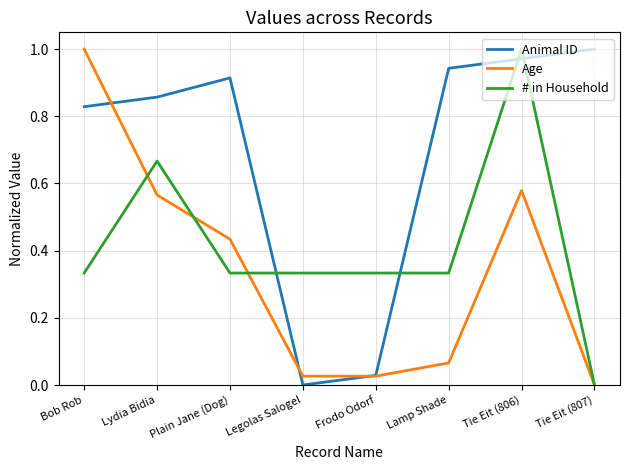

What is the total value across all series at Bob Rob?

2.2